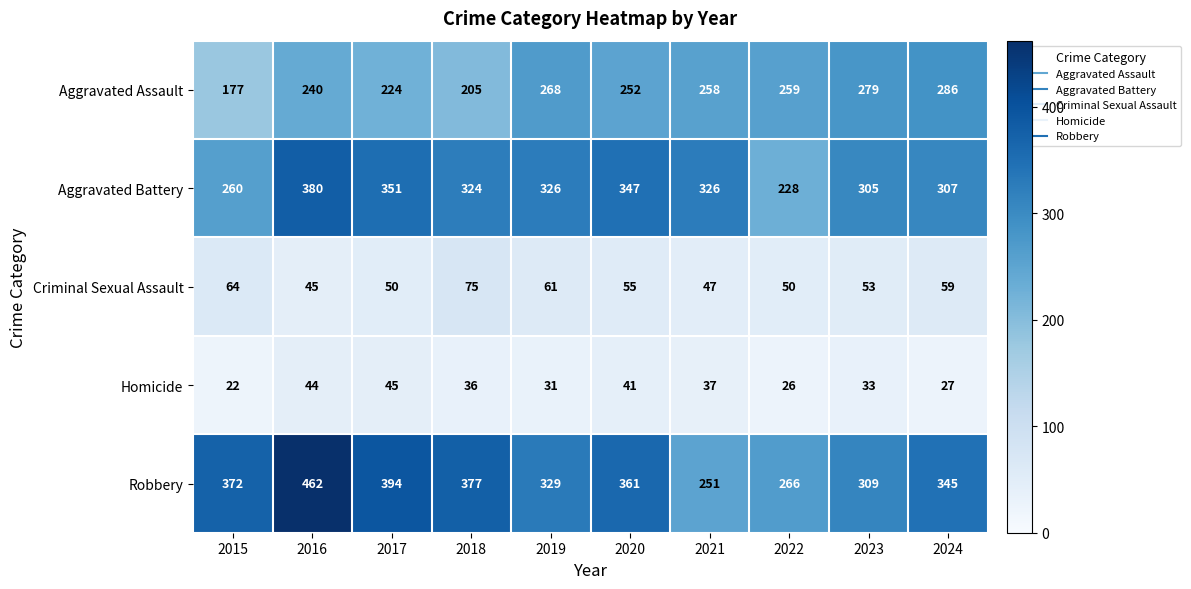

What is the maximum value for Criminal Sexual Assault?

75